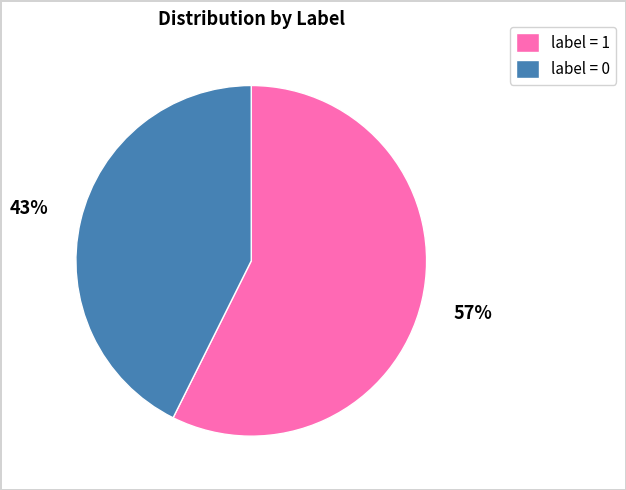

Approximately how many times larger is the value at label = 1 compared to label = 0?

1.3